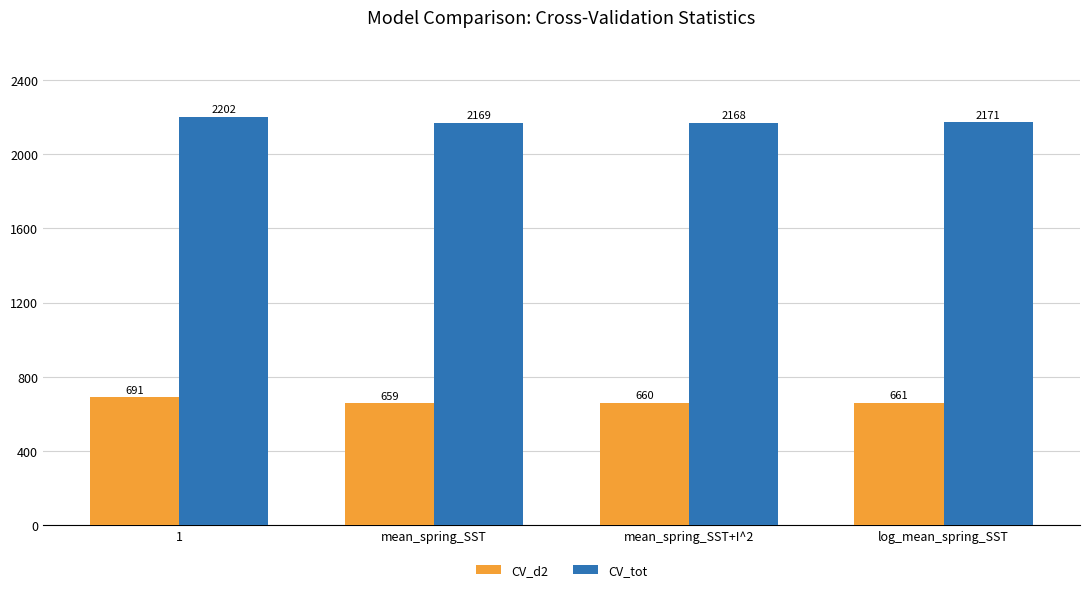

True or false: CV_tot has a value of 729 at mean_spring_SST+I^2.

False